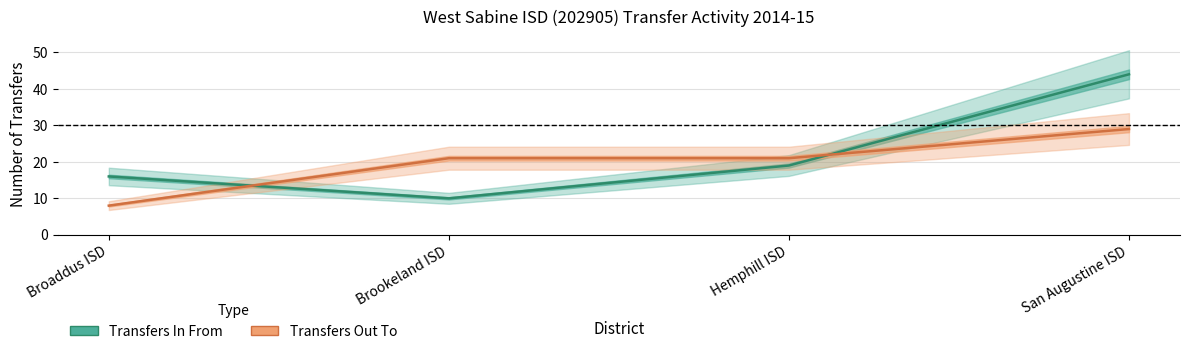

At which category is the sum across all series the highest?

San Augustine ISD